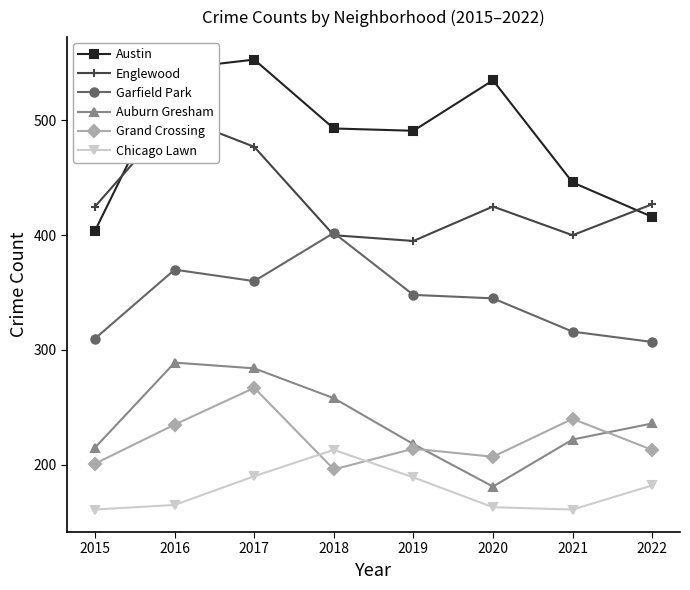

Count the number of data series in this chart.

6